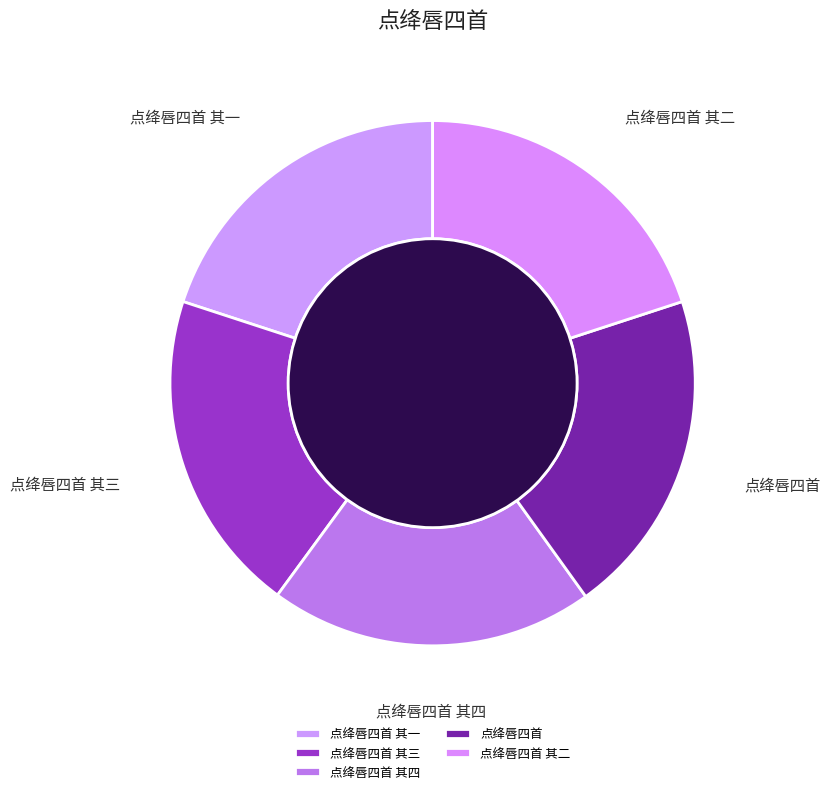

The 点绛唇四首 其四 slice represents 28% of the pie. True or false?

False